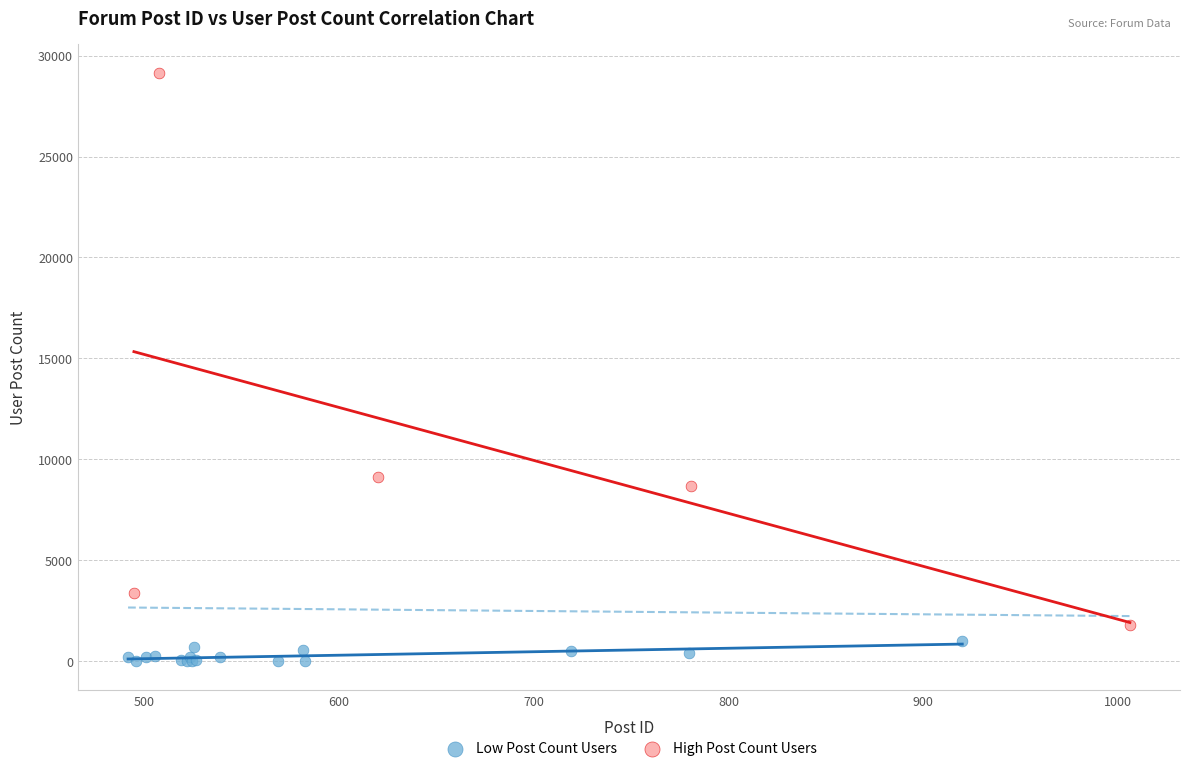

Which series contains the lowest Y value?

Low Post Count Users